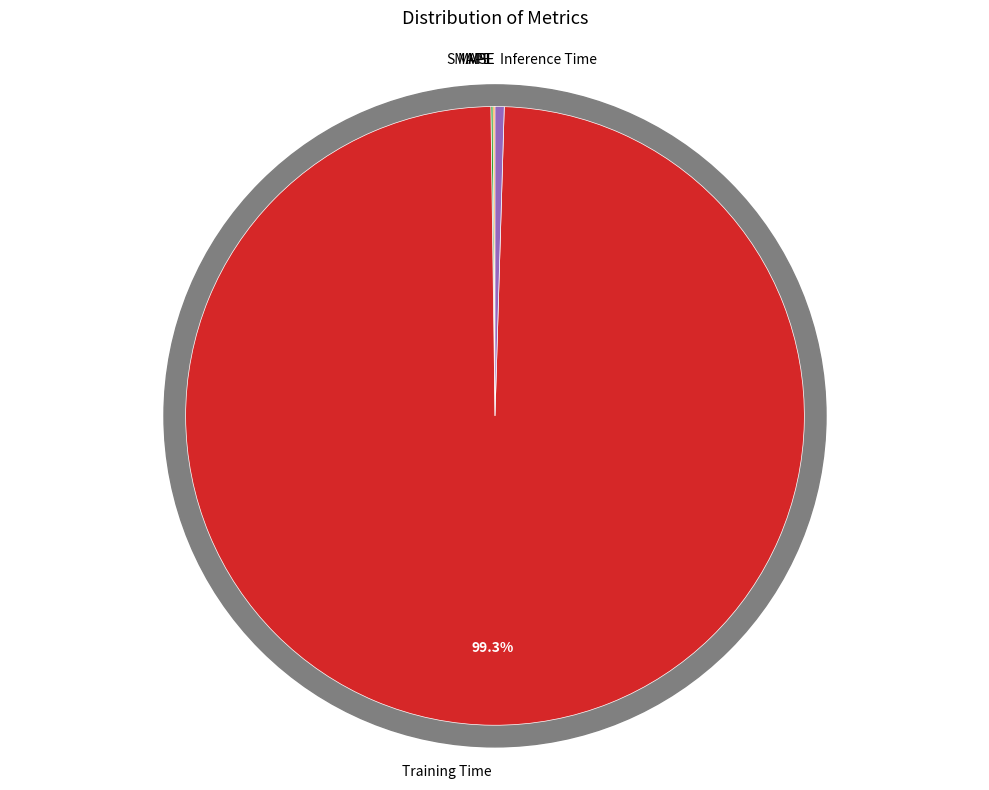

To the nearest percent, what is the combined percentage of Inference Time and MAPE?

1%